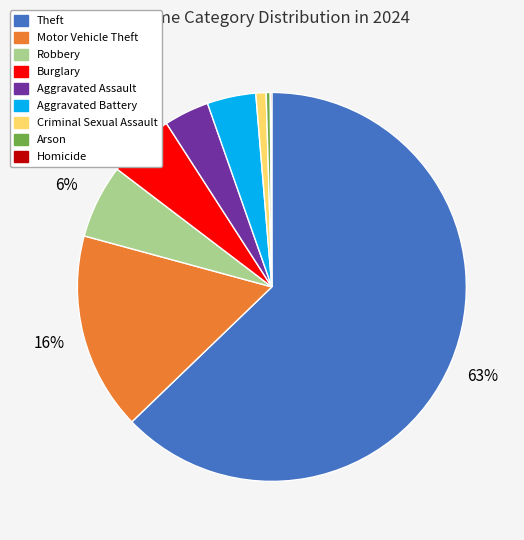

What is the largest slice in the pie chart?

Theft